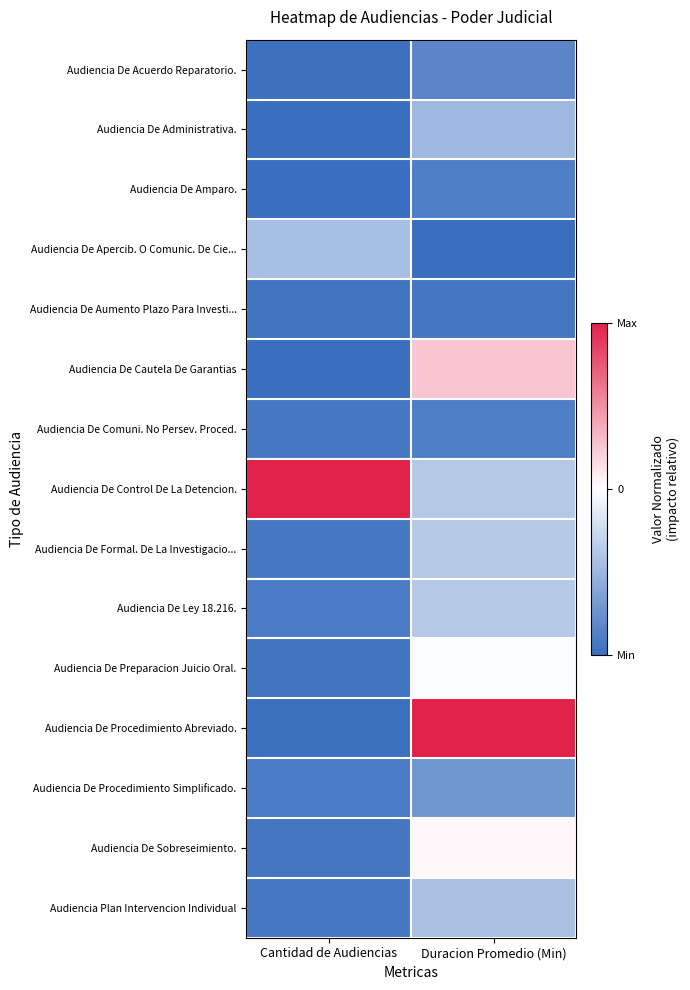

What is the smallest value displayed?

-1.0